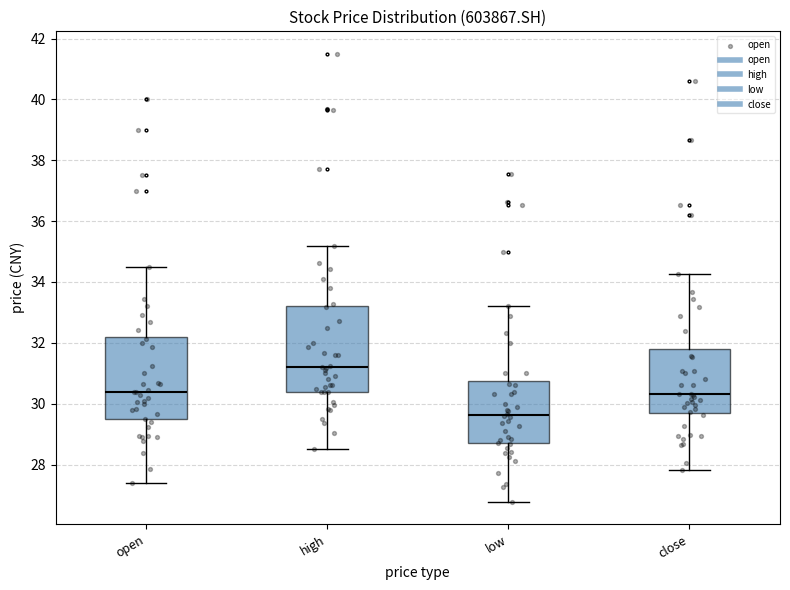

Reading left to right, transcribe this box plot: for each box, give where its median line is, the range the box spans, and where its two whiskers end, as read against the y-axis. The values are not printed on the chart, so give them approximately, as read against the axis.

open: median 30.4, box 29.4 to 32.2, whiskers 27.4 to 34.6
high: median 31.2, box 30.4 to 33.2, whiskers 28.6 to 35.2
low: median 29.6, box 28.8 to 30.8, whiskers 26.8 to 33.2
close: median 30.4, box 29.8 to 31.8, whiskers 27.8 to 34.2